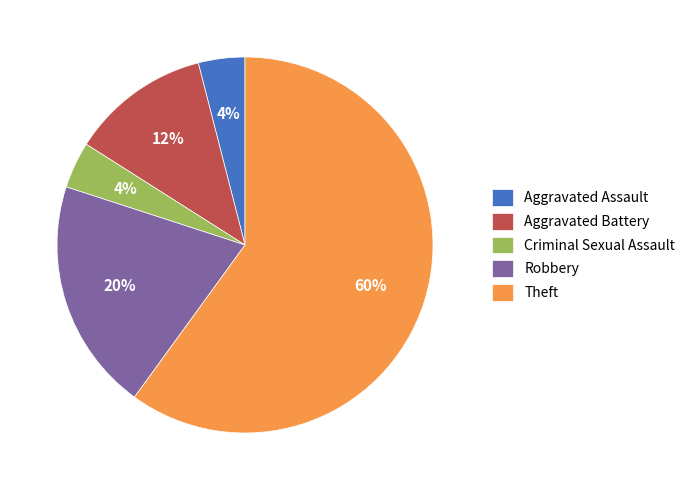

Is there a majority slice in this chart?

Yes